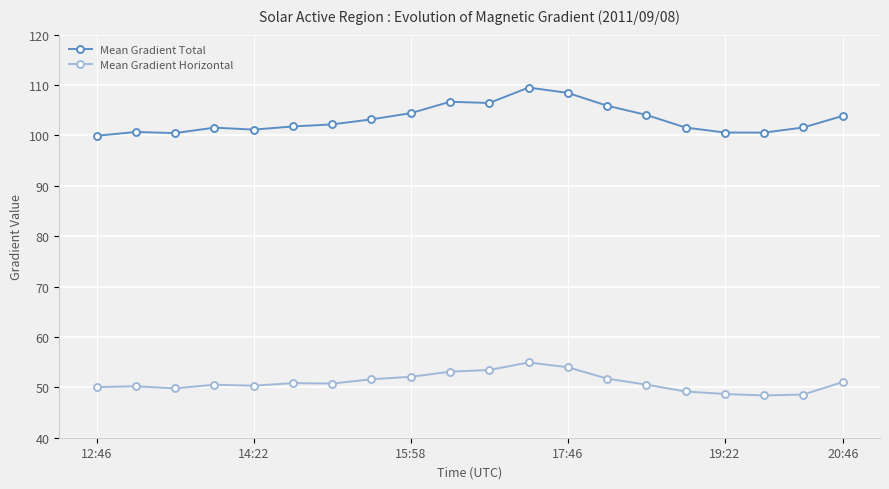

Which series has the widest spread of values?

Mean Gradient Total